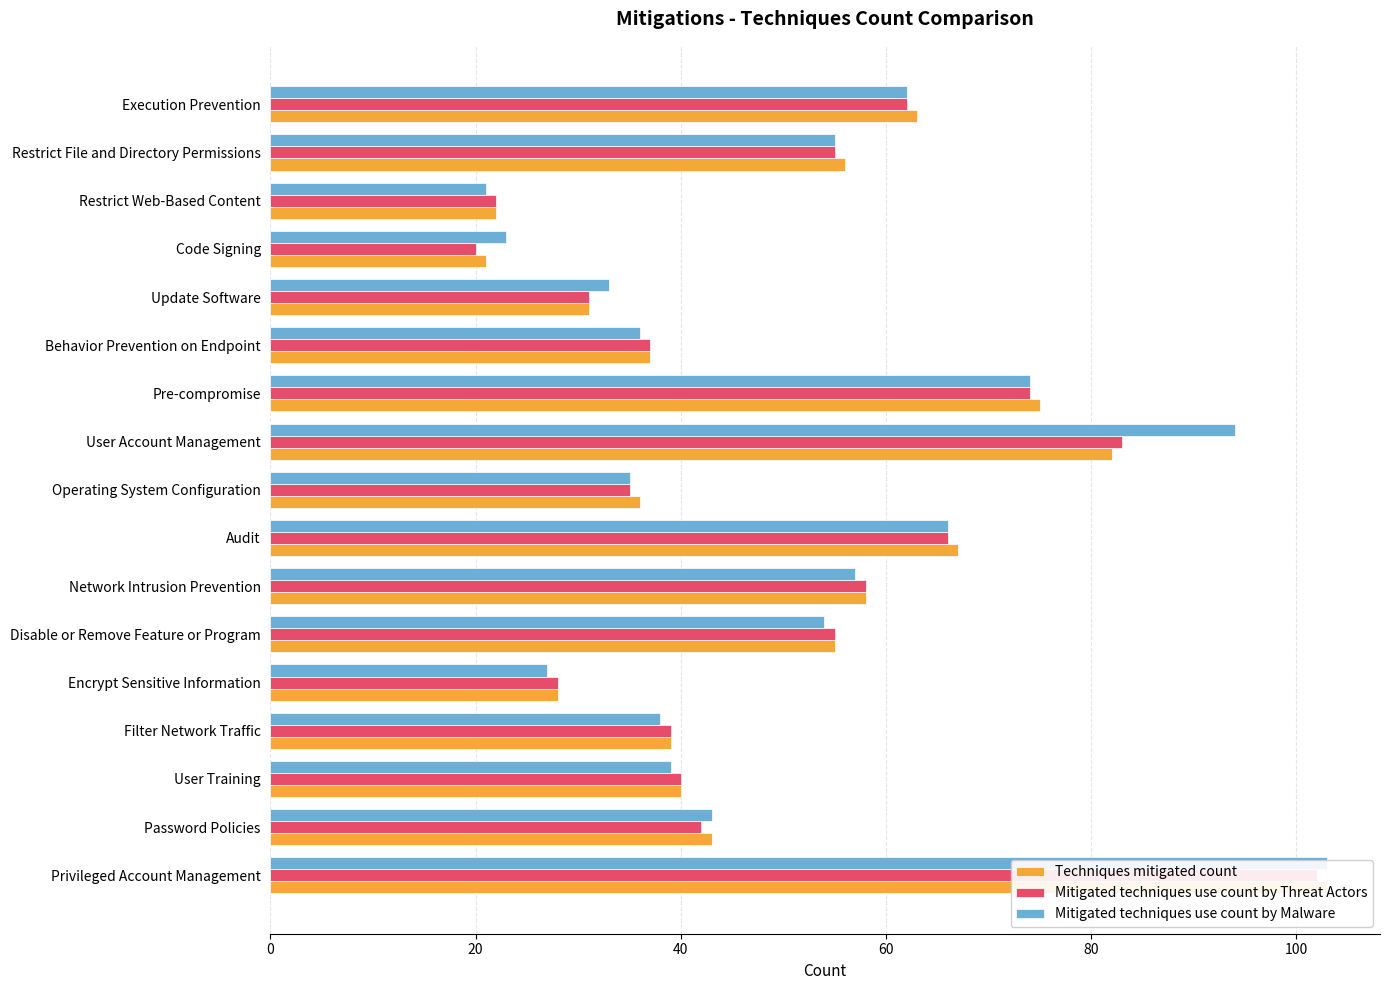

List the series in order of their peak value, highest first.

Techniques mitigated count, Mitigated techniques use count by Malware, Mitigated techniques use count by Threat Actors